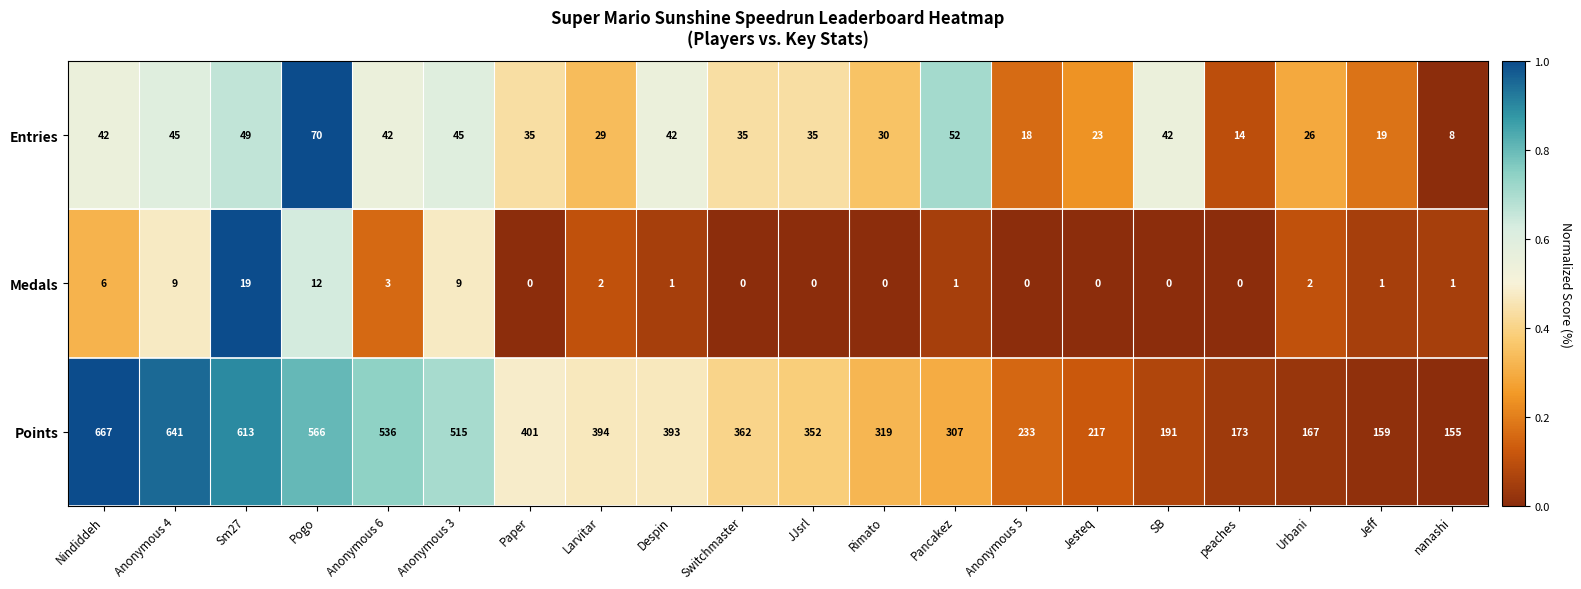

What is the difference between the maximum and minimum values in the Entries series?

62